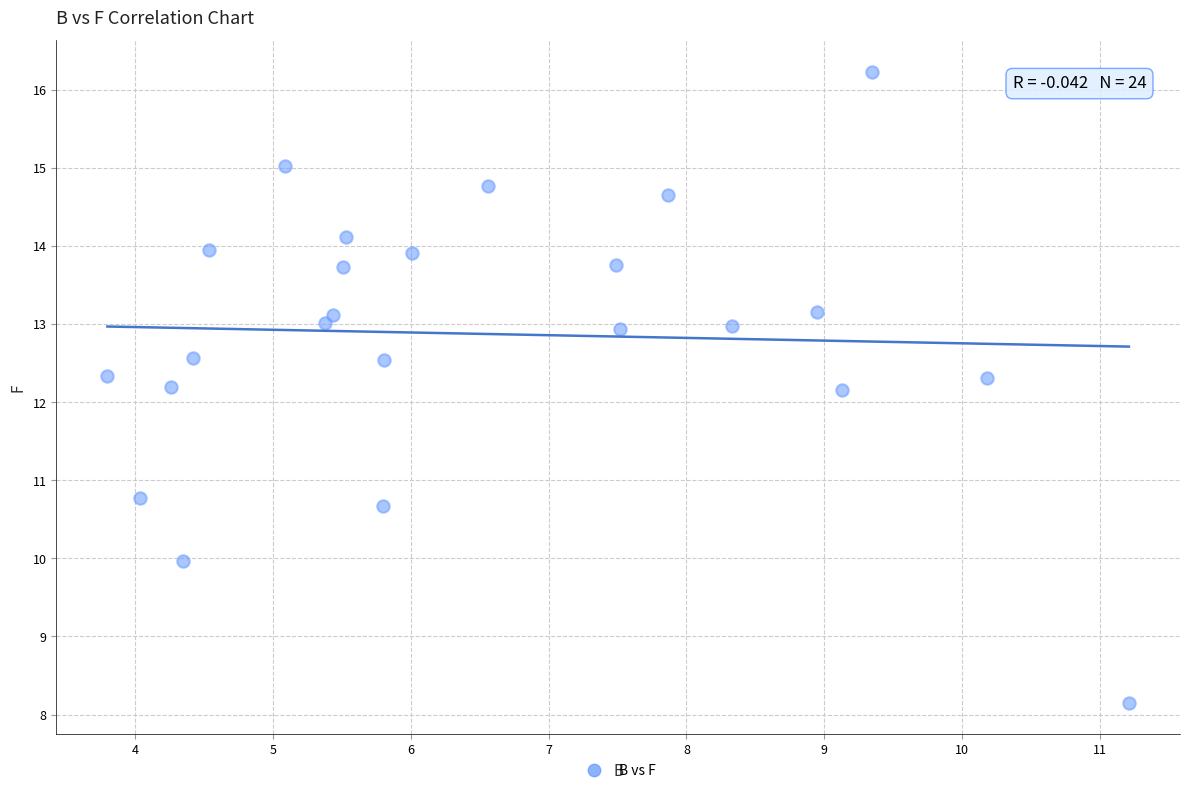

What is the range of Y values (max minus min)?

8.1